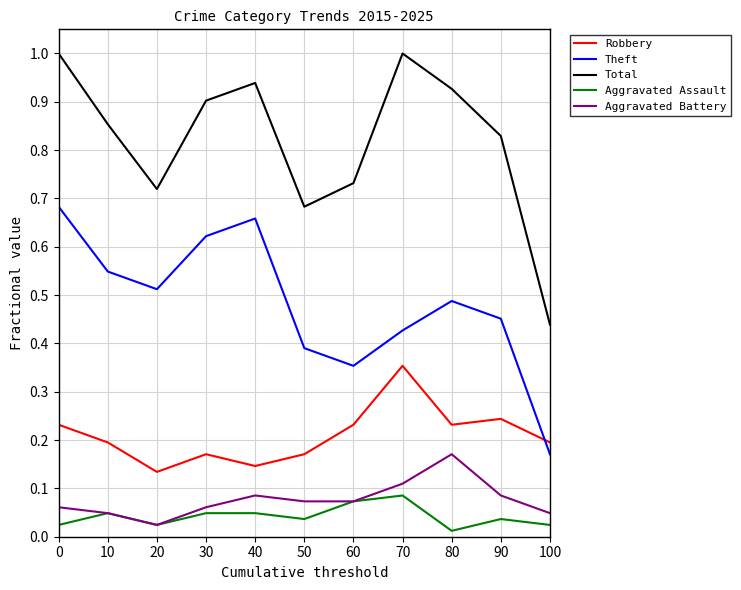

Which series changed the most between 40 and 100?

Total